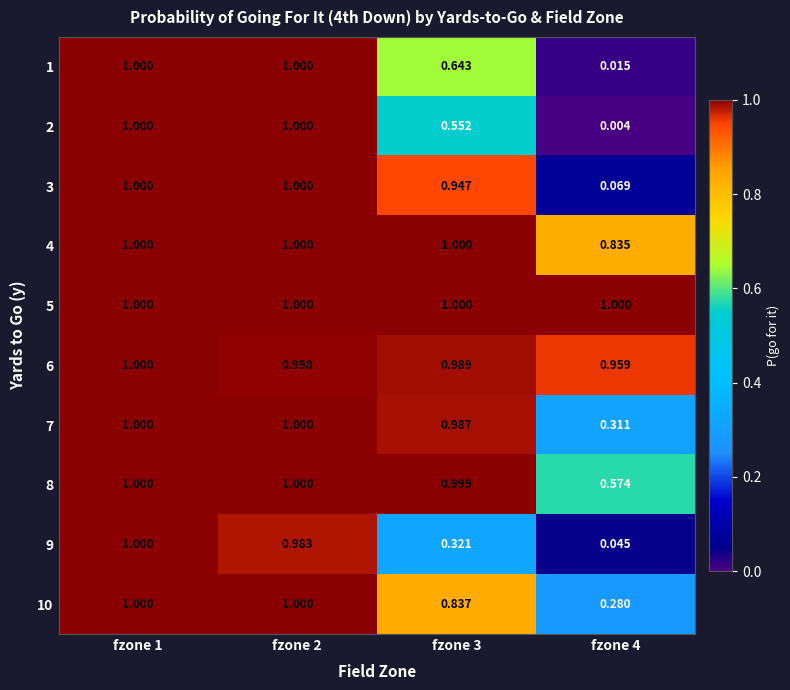

At how many categories does at least one series exceed 0?

4